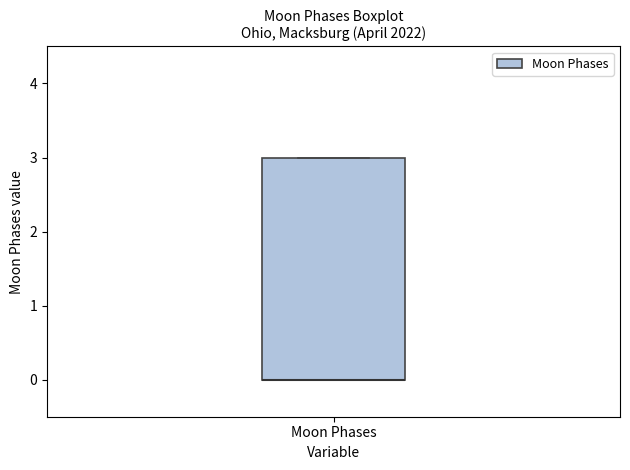

Where is the upper edge of the box for Moon Phases on the y-axis? The values are not printed on the chart, so give them approximately, as read against the axis.

3